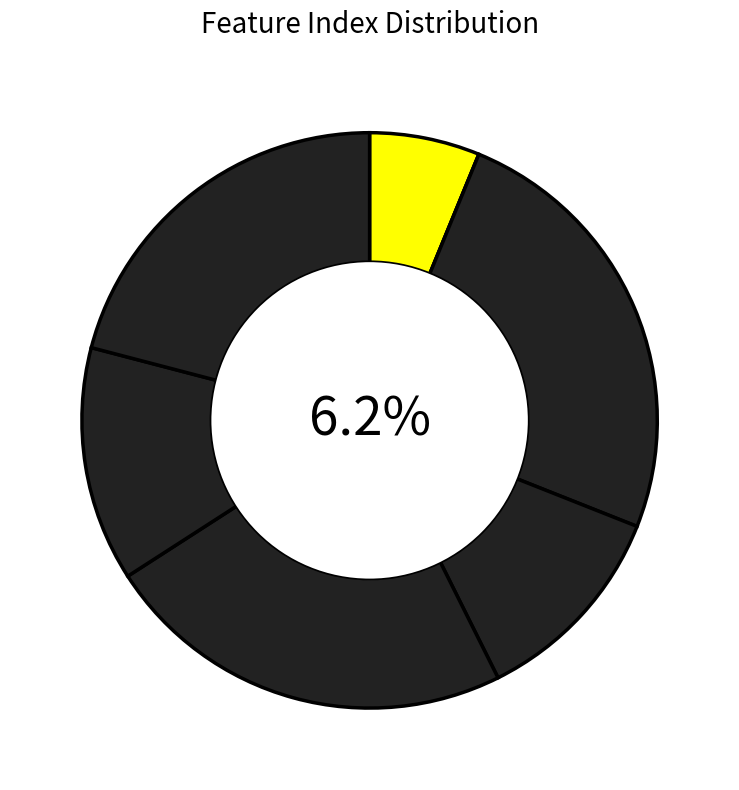

What is the change in value from 2 to 3?

-17